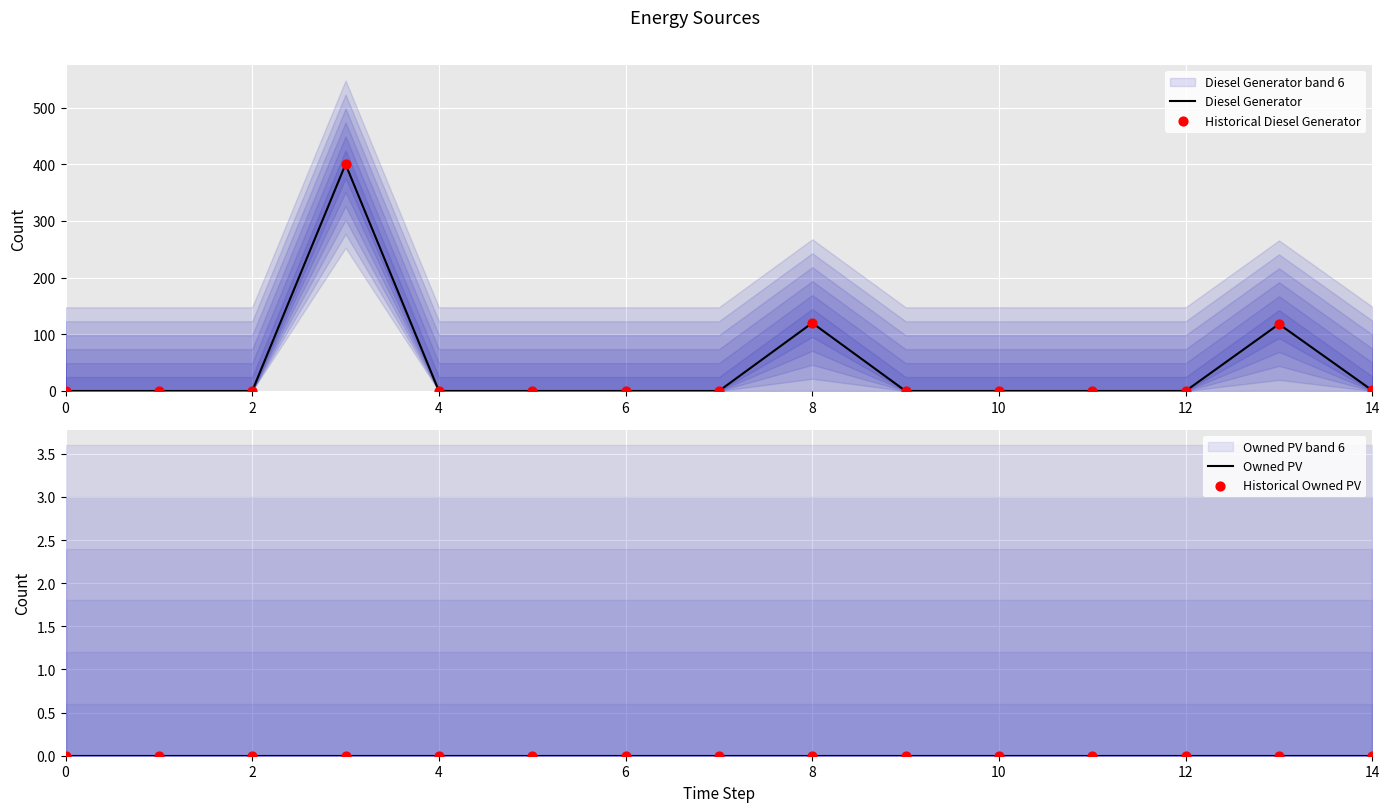

Which series contains the highest Y value?

Diesel Generator